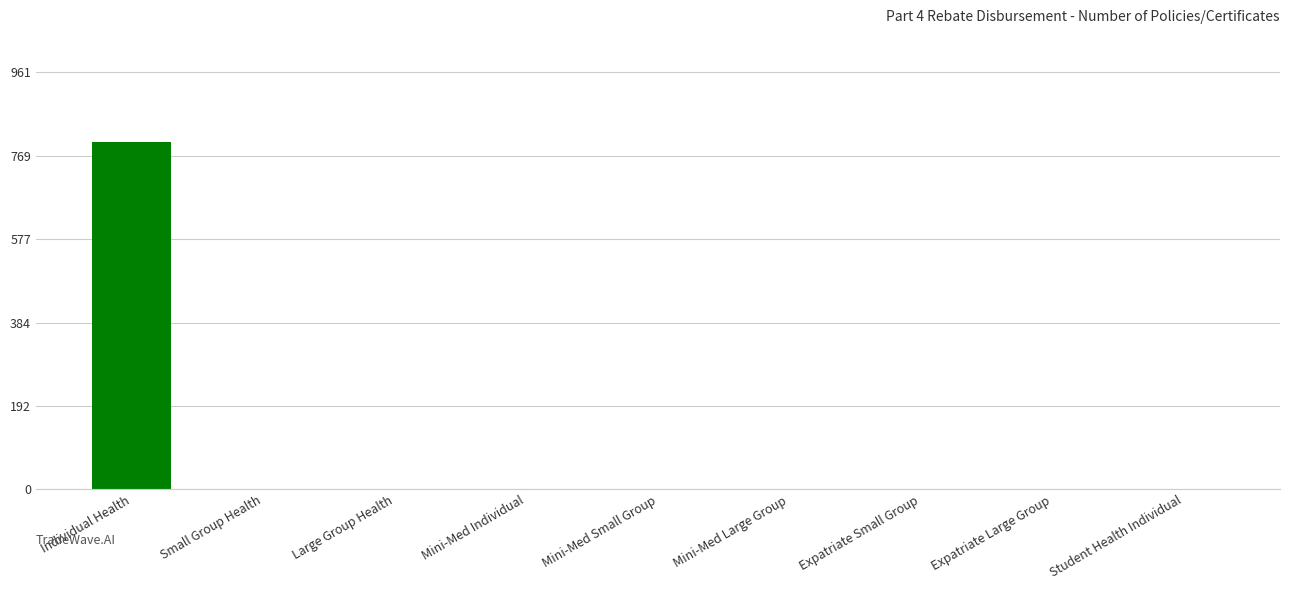

Count the number of data series in this chart.

1